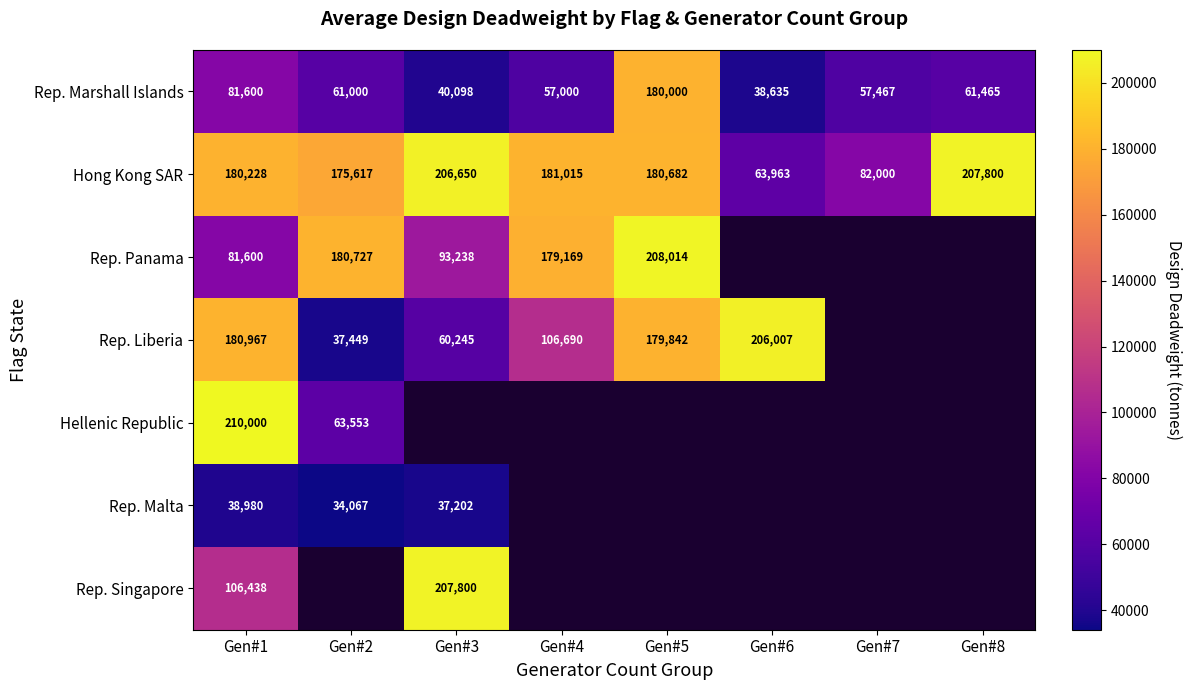

Which label corresponds to the largest value in the chart?

Gen#1